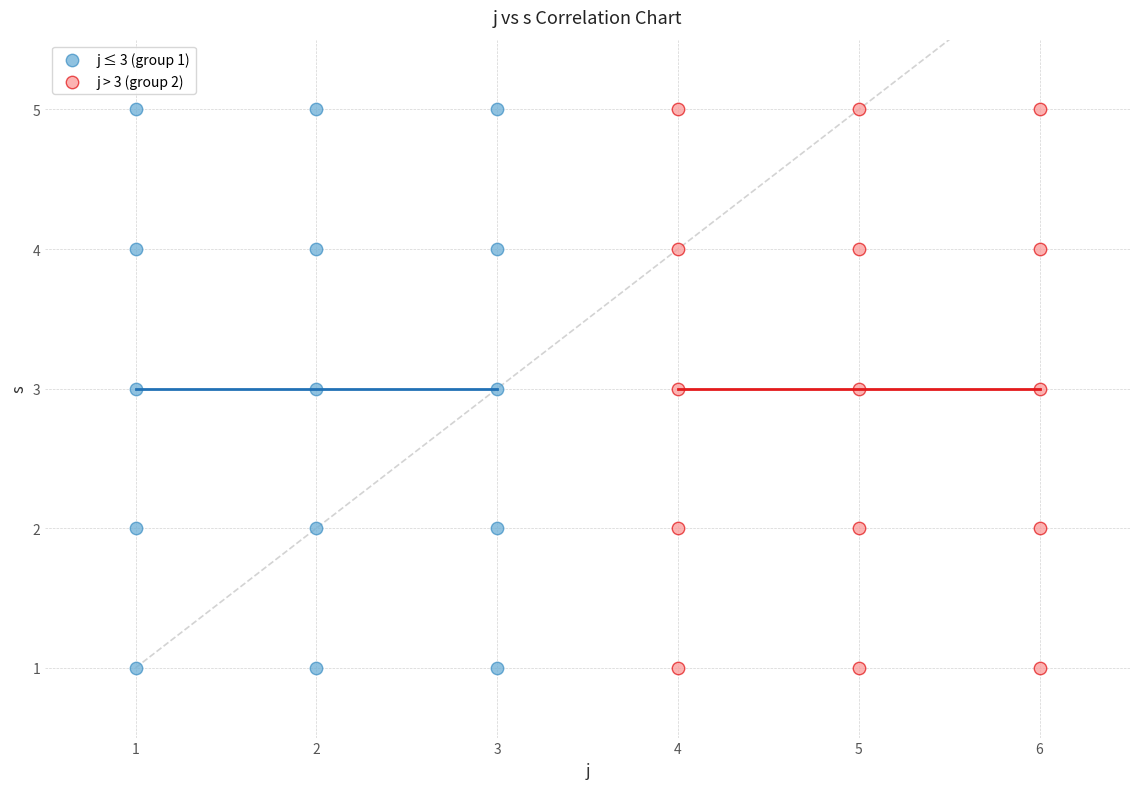

What are all the series names shown in the legend?

j ≤ 3 (group 1), j > 3 (group 2)